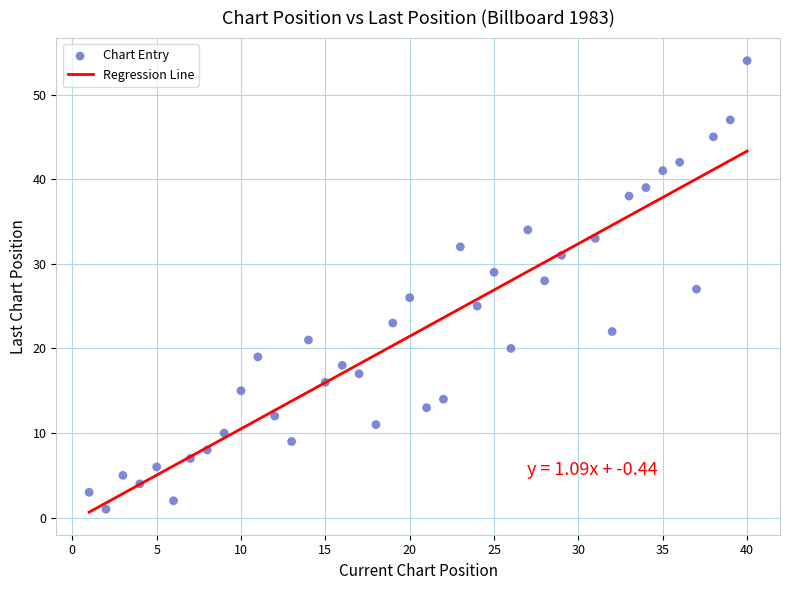

What is the range of X values (max minus min)?

39